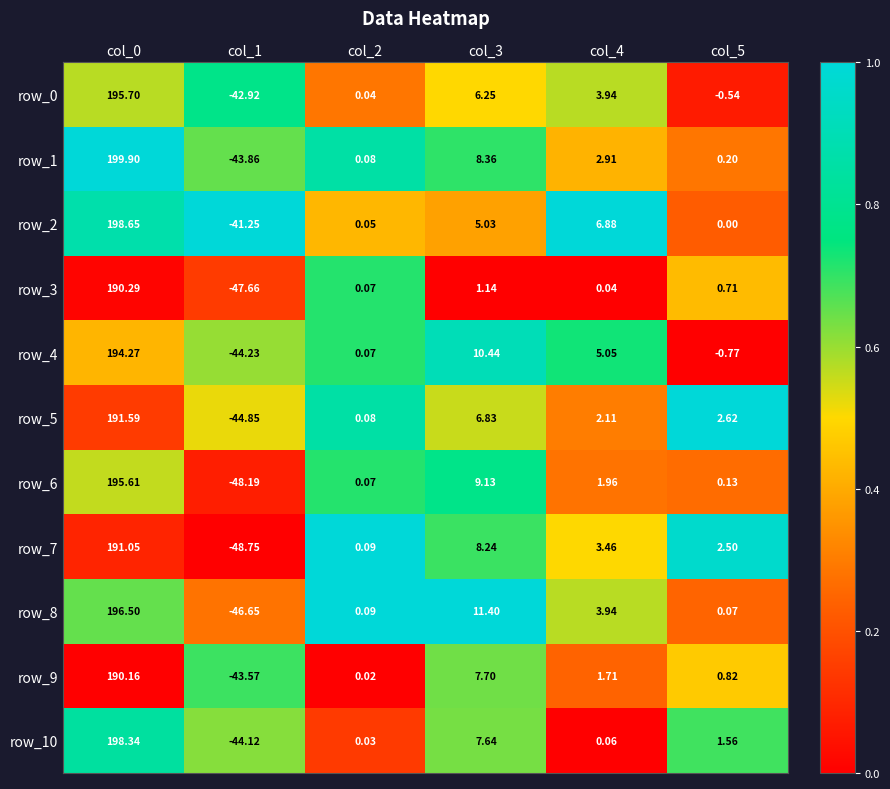

What is the sum of the row_8 values at col_3 and col_2?

11.5